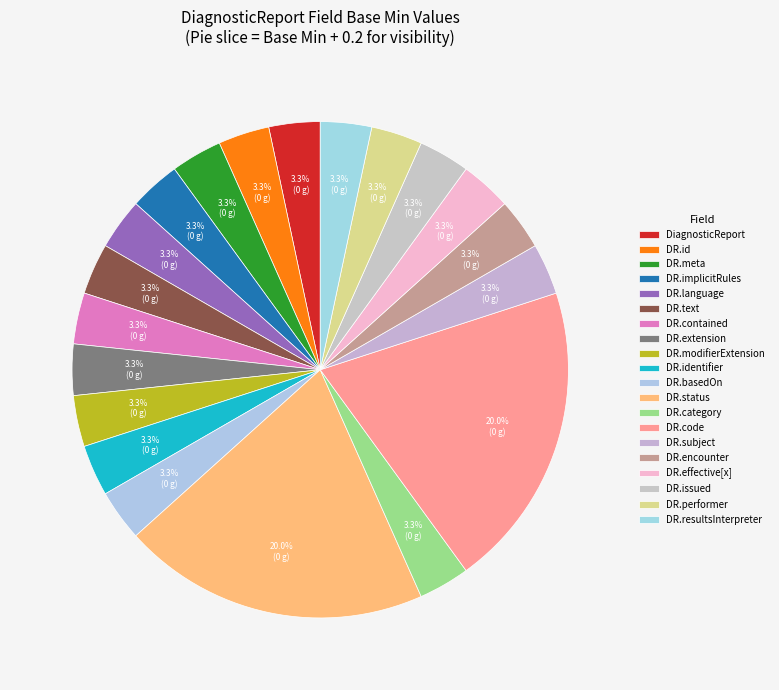

How many segments does this pie chart have?

20